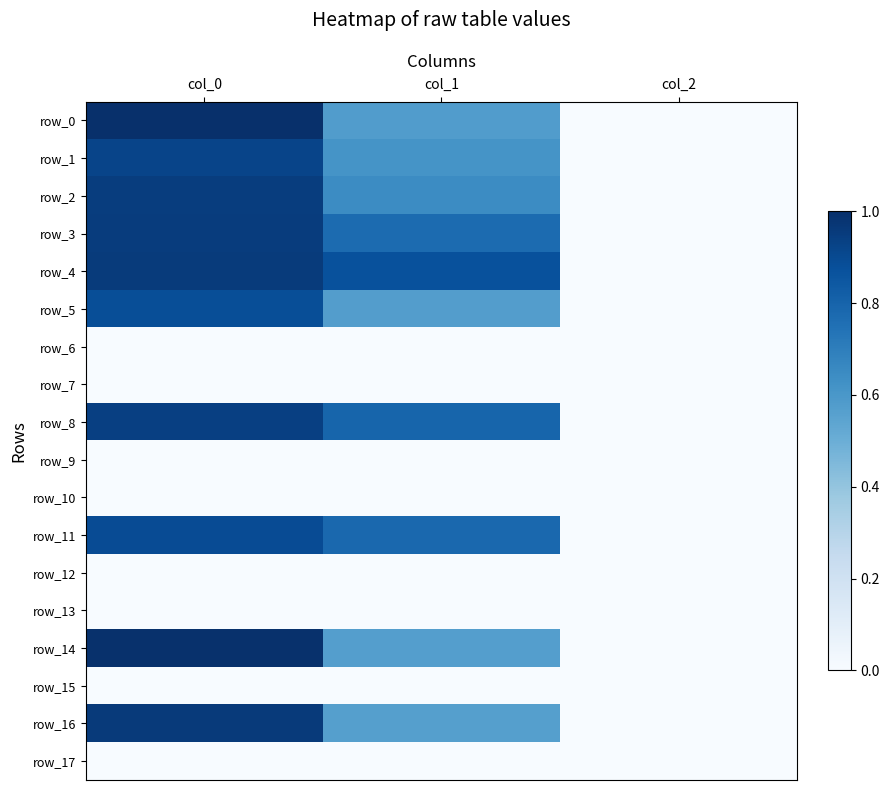

At which category is the sum across all series the highest?

col_0